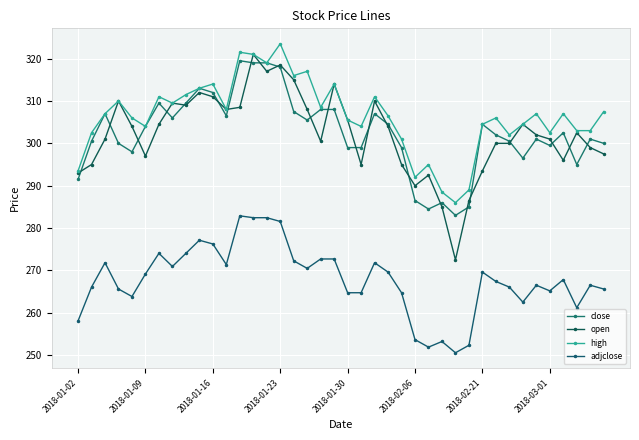

What is the value of the high point at the 16th from the left?

323.5